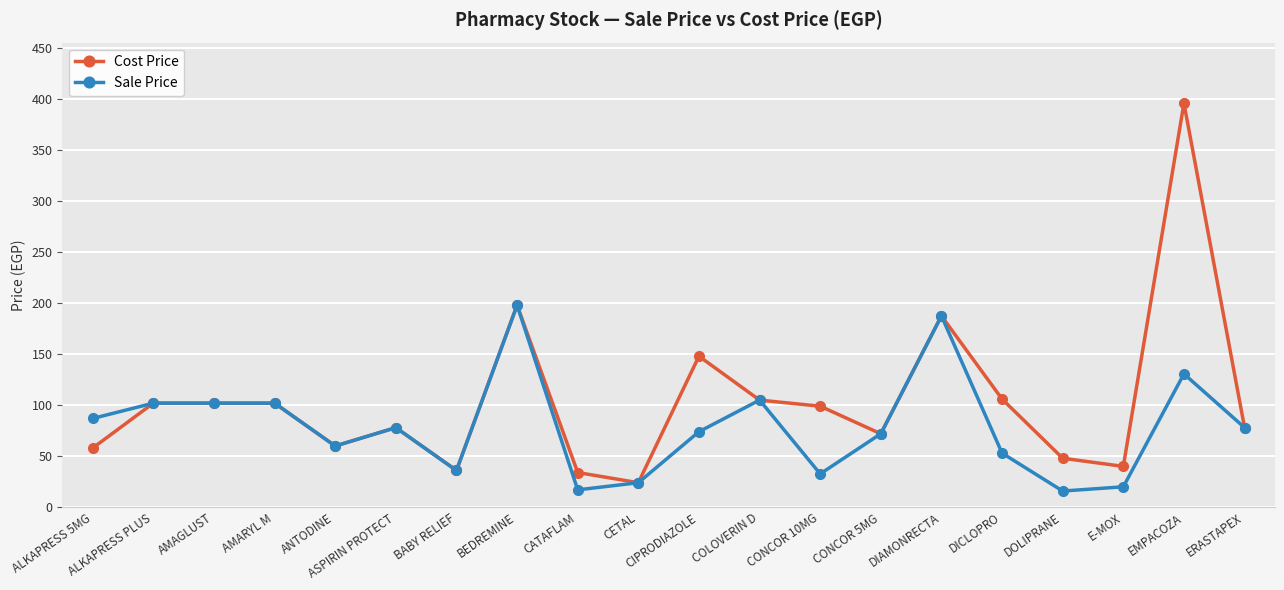

True or false: Cost Price has more than 2 points higher than both neighbors.

True